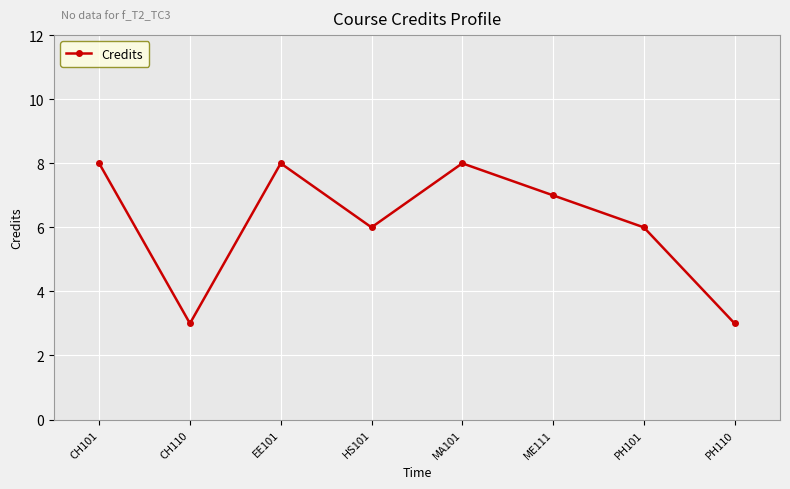

Which has a higher value, CH110 or PH101?

PH101